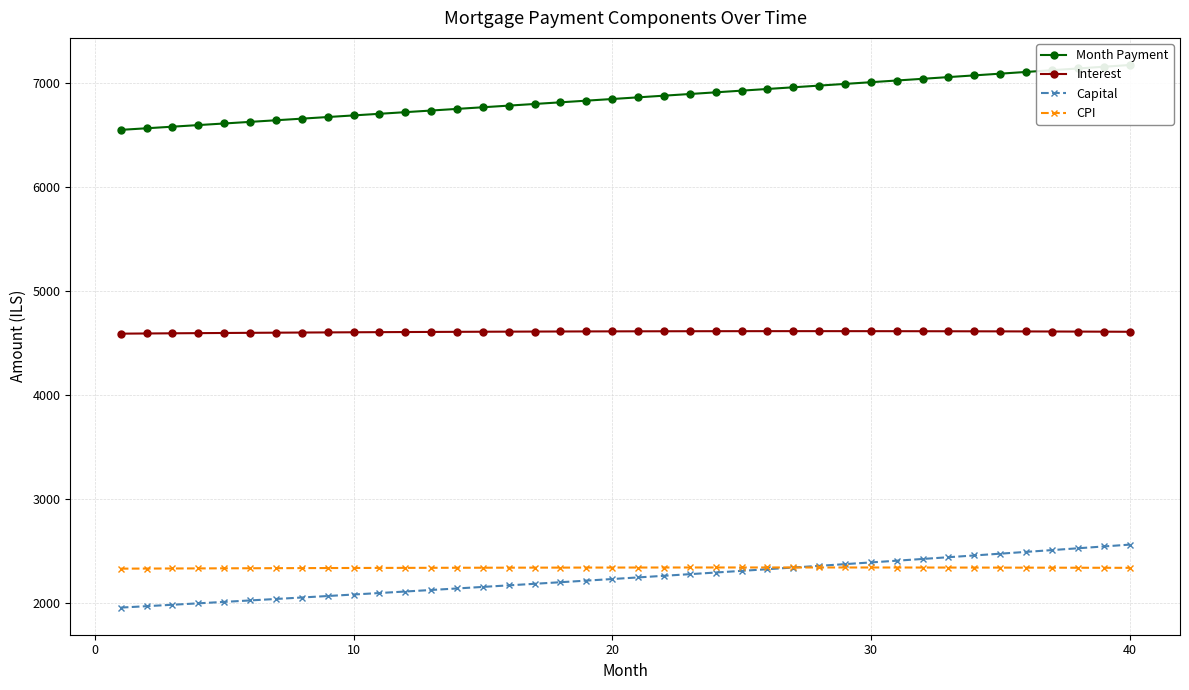

What is the minimum value for Interest?

4594.0